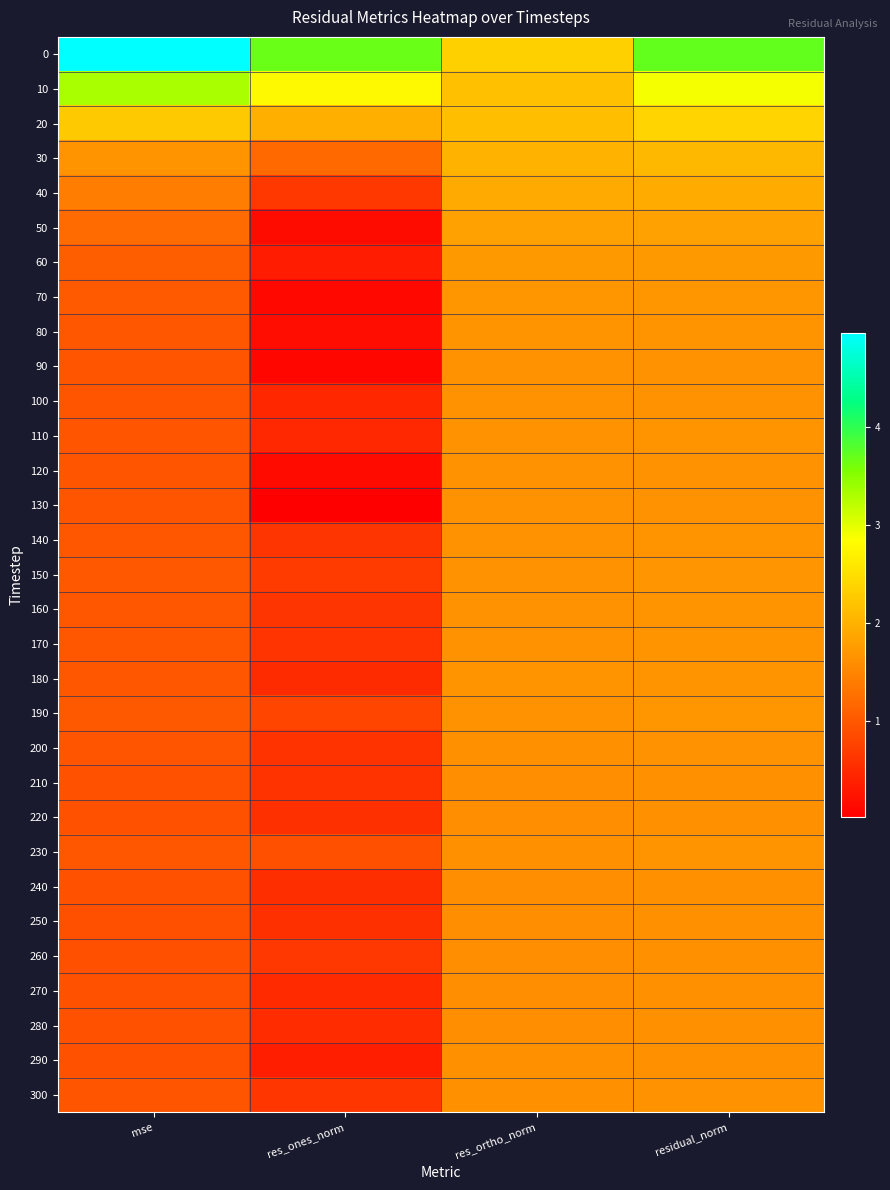

Reading left to right, what are all the values shown in this chart?

0: mse=5.0	res_ones_norm=3.7	res_ortho_norm=2.3	residual_norm=3.7
10: mse=3.3	res_ones_norm=2.8	res_ortho_norm=2.2	residual_norm=2.9
20: mse=2.3	res_ones_norm=2.0	res_ortho_norm=2.1	residual_norm=2.4
30: mse=1.7	res_ones_norm=1.2	res_ortho_norm=2.0	residual_norm=2.1
40: mse=1.4	res_ones_norm=0.7	res_ortho_norm=1.9	residual_norm=1.9
50: mse=1.2	res_ones_norm=0.2	res_ortho_norm=1.8	residual_norm=1.8
60: mse=1.1	res_ones_norm=0.3	res_ortho_norm=1.7	residual_norm=1.7
70: mse=1.0	res_ones_norm=0.1	res_ortho_norm=1.7	residual_norm=1.7
80: mse=1.0	res_ones_norm=0.2	res_ortho_norm=1.7	residual_norm=1.7
90: mse=1.0	res_ones_norm=0.1	res_ortho_norm=1.7	residual_norm=1.7
100: mse=1.0	res_ones_norm=0.5	res_ortho_norm=1.6	residual_norm=1.7
110: mse=1.0	res_ones_norm=0.5	res_ortho_norm=1.7	residual_norm=1.7
120: mse=1.0	res_ones_norm=0.2	res_ortho_norm=1.7	residual_norm=1.7
130: mse=1.0	res_ones_norm=0.0	res_ortho_norm=1.7	residual_norm=1.7
140: mse=1.0	res_ones_norm=0.6	res_ortho_norm=1.7	residual_norm=1.7
150: mse=1.0	res_ones_norm=0.7	res_ortho_norm=1.7	residual_norm=1.7
160: mse=1.0	res_ones_norm=0.6	res_ortho_norm=1.7	residual_norm=1.7
170: mse=1.0	res_ones_norm=0.6	res_ortho_norm=1.7	residual_norm=1.7
180: mse=1.0	res_ones_norm=0.5	res_ortho_norm=1.7	residual_norm=1.7
190: mse=1.0	res_ones_norm=0.8	res_ortho_norm=1.7	residual_norm=1.7
200: mse=1.0	res_ones_norm=0.6	res_ortho_norm=1.6	residual_norm=1.7
210: mse=0.9	res_ones_norm=0.6	res_ortho_norm=1.6	residual_norm=1.6
220: mse=0.9	res_ones_norm=0.6	res_ortho_norm=1.6	residual_norm=1.6
230: mse=1.0	res_ones_norm=0.9	res_ortho_norm=1.6	residual_norm=1.7
240: mse=0.9	res_ones_norm=0.5	res_ortho_norm=1.6	residual_norm=1.6
250: mse=0.9	res_ones_norm=0.6	res_ortho_norm=1.6	residual_norm=1.6
260: mse=0.9	res_ones_norm=0.6	res_ortho_norm=1.6	residual_norm=1.6
270: mse=0.9	res_ones_norm=0.5	res_ortho_norm=1.6	residual_norm=1.6
280: mse=0.9	res_ones_norm=0.5	res_ortho_norm=1.6	residual_norm=1.6
290: mse=0.9	res_ones_norm=0.4	res_ortho_norm=1.6	residual_norm=1.6
300: mse=1.0	res_ones_norm=0.6	res_ortho_norm=1.6	residual_norm=1.7